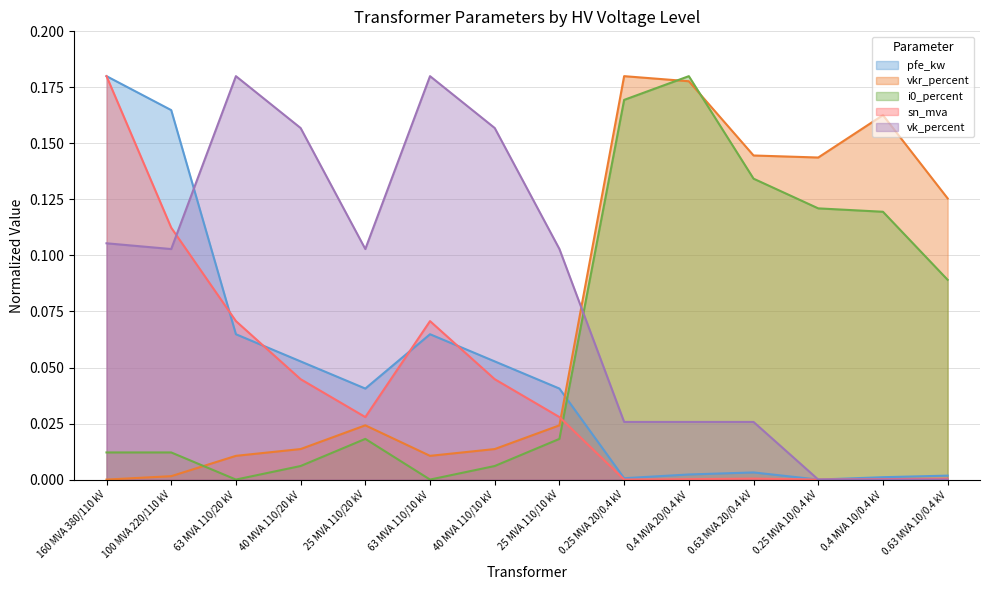

How many interior local peaks does the pfe_kw series have?

2